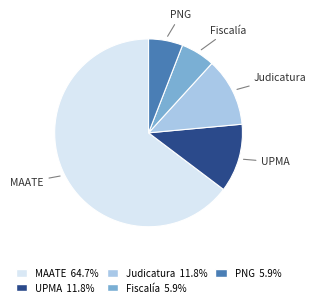

Do UPMA and Judicatura together represent more than half of the pie?

No